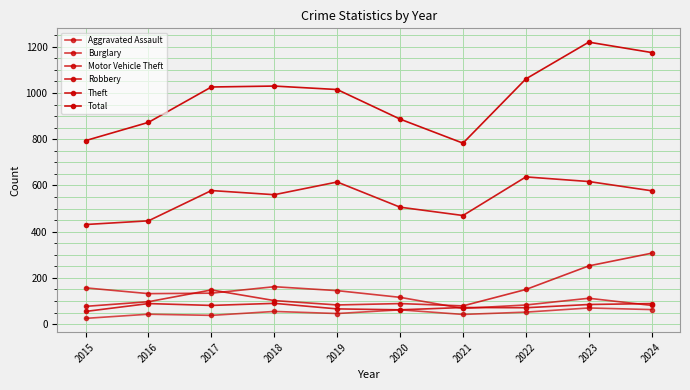

How many lines are shown in the chart?

6